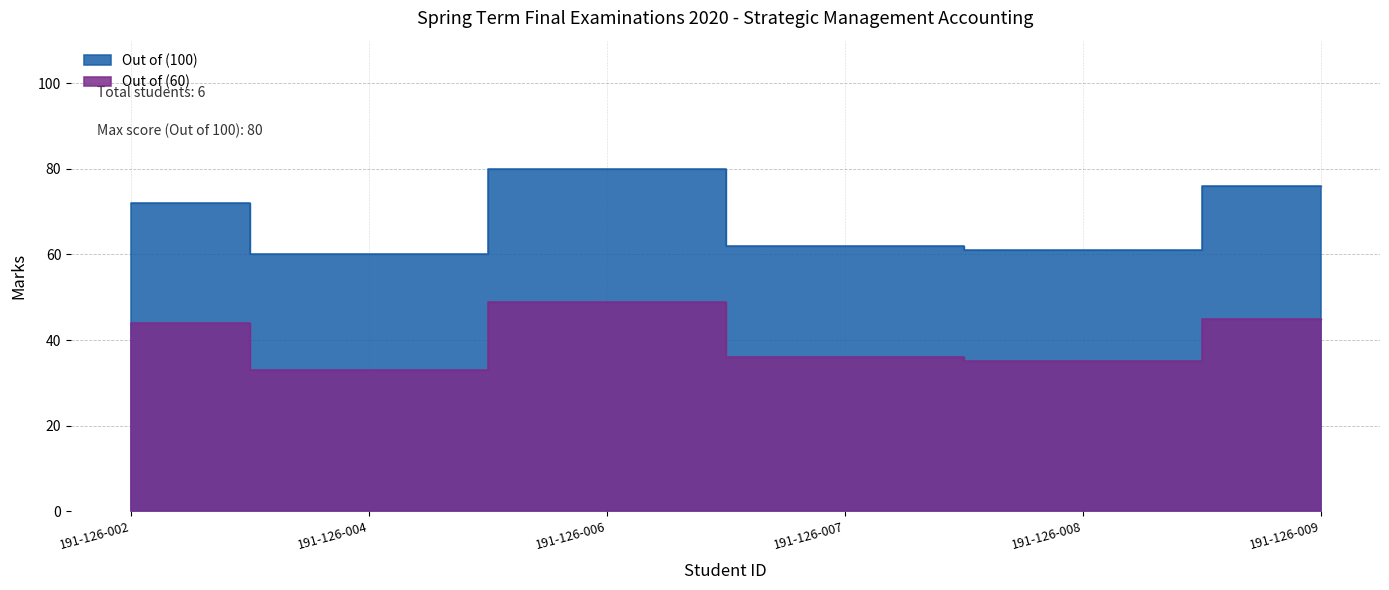

How many lines are shown in the chart?

2